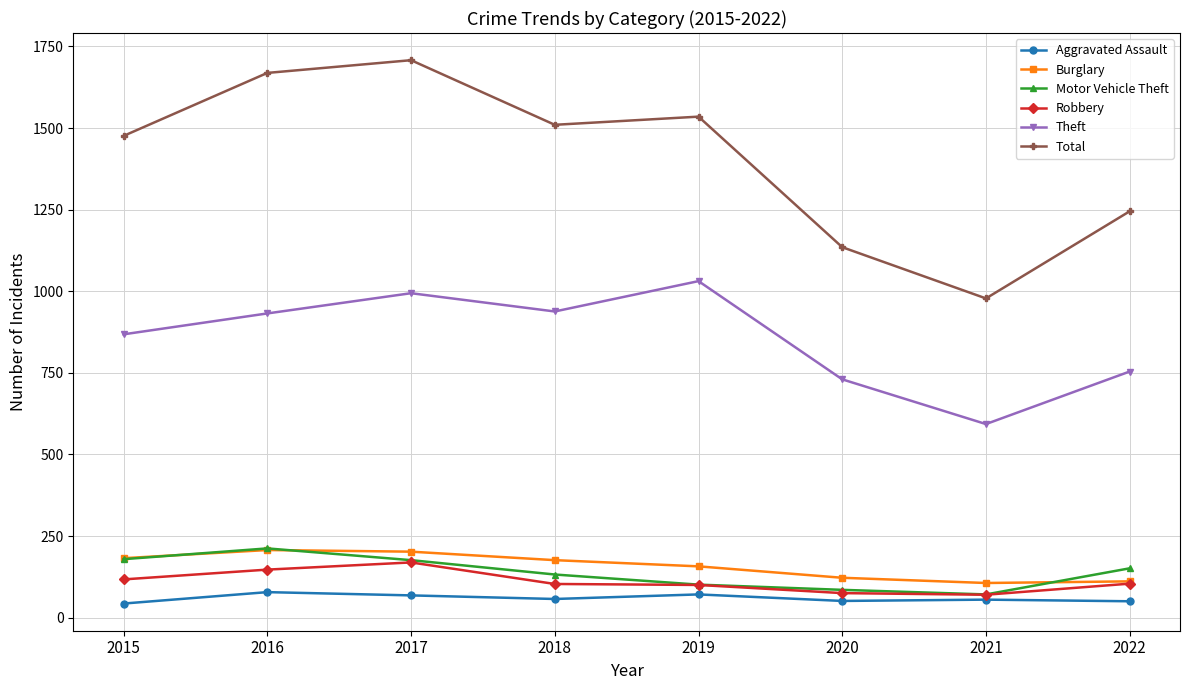

What is the value of the Robbery point at the 2nd from the left?

147